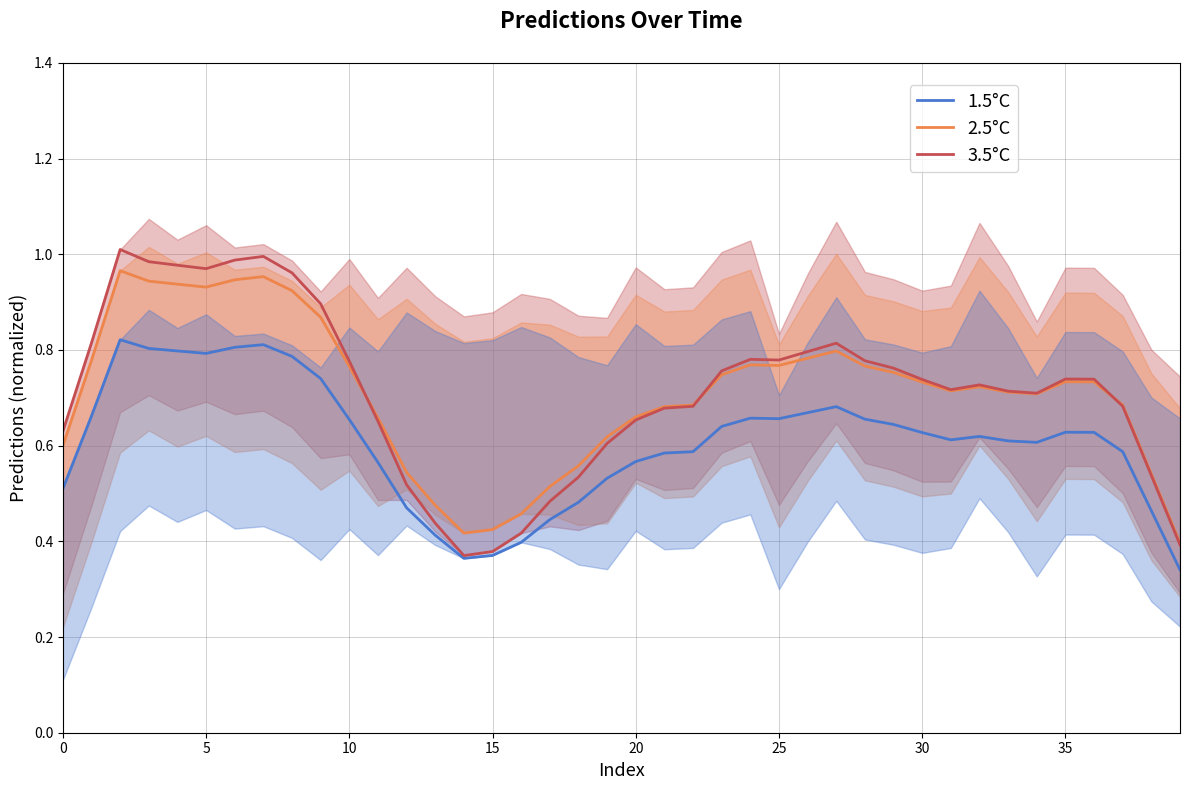

True or false: 2.5°C has a value of 0.2 at 35.

False